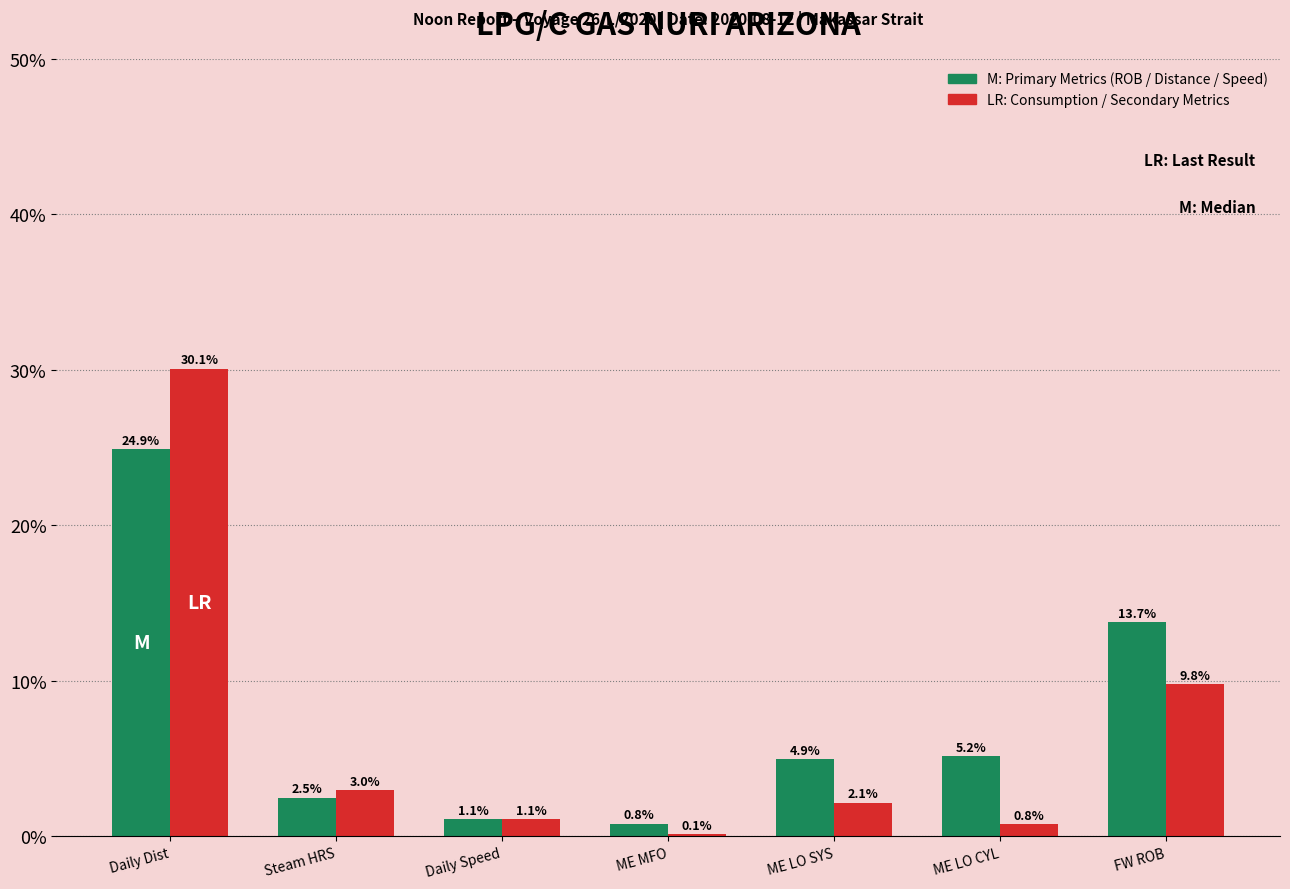

At which category is the sum across all series the highest?

Daily Dist